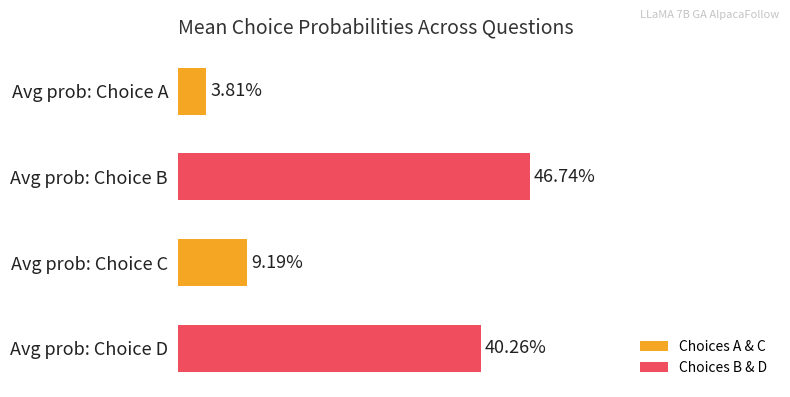

List the labels in order of value, largest first.

Avg prob: Choice B, Avg prob: Choice D, Avg prob: Choice C, Avg prob: Choice A